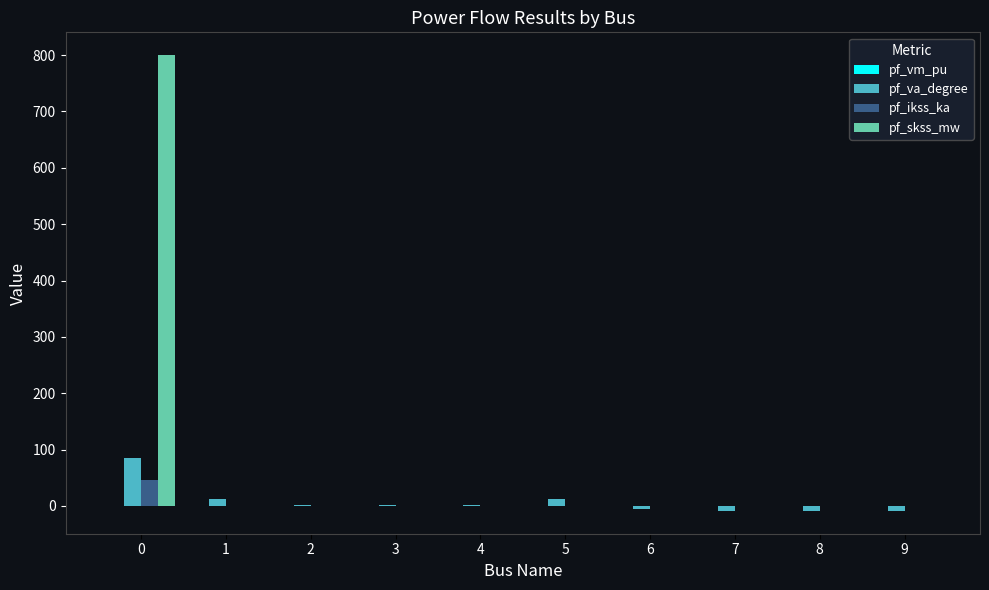

What is the sum of the pf_va_degree values at 3 and 7?

-7.5